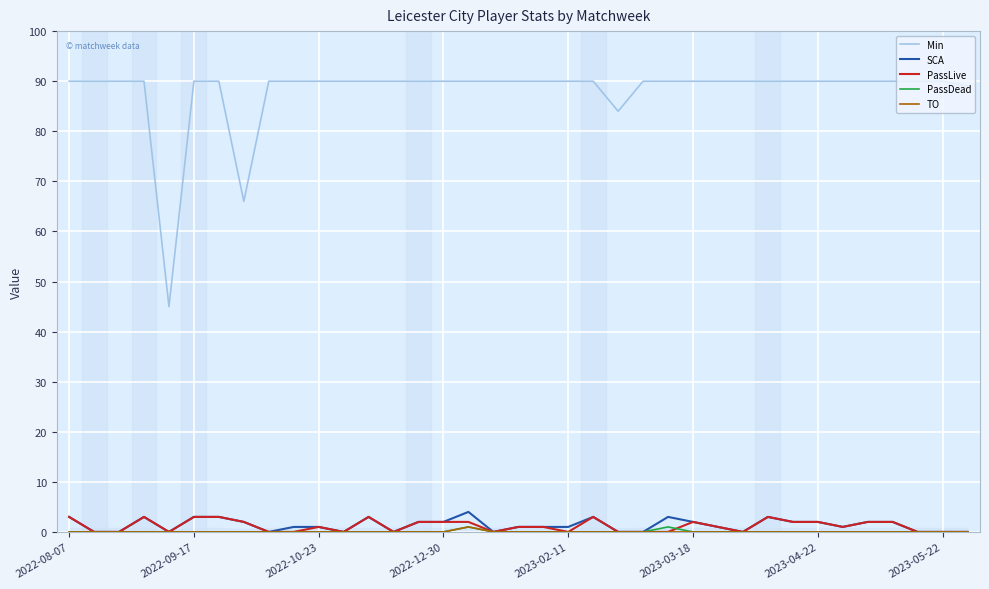

What is the maximum value shown in the chart?

90